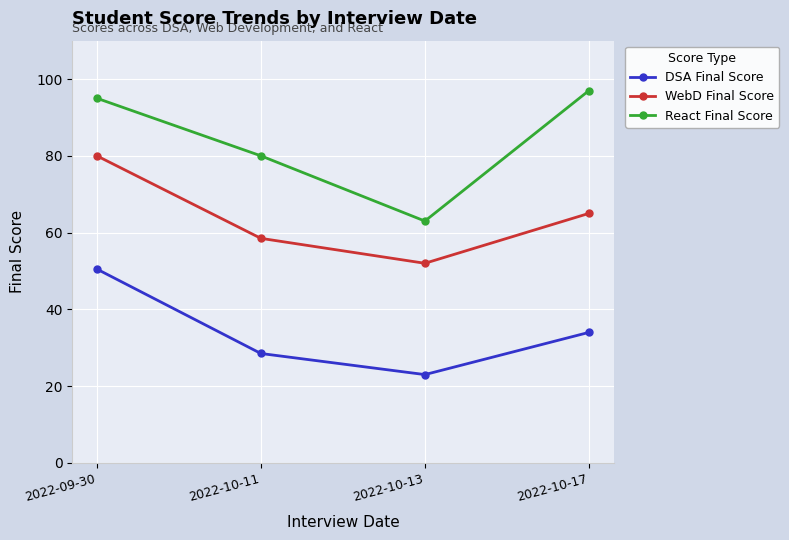

What is the approximate value of DSA Final Score at 2022-09-30?

50.5